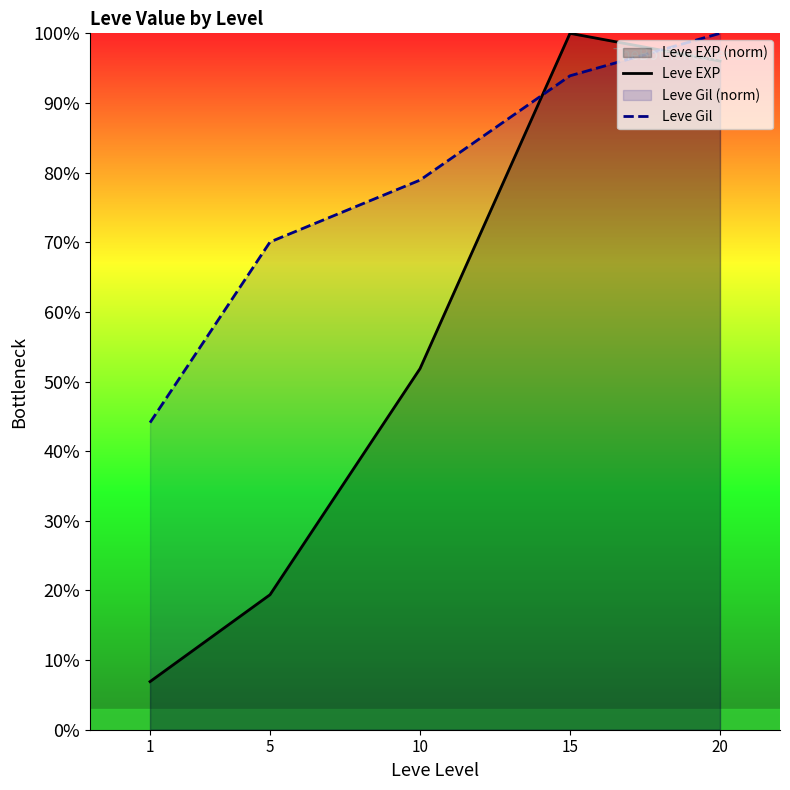

What is the sum of the Leve Gil values at 1 and 10?

123.0